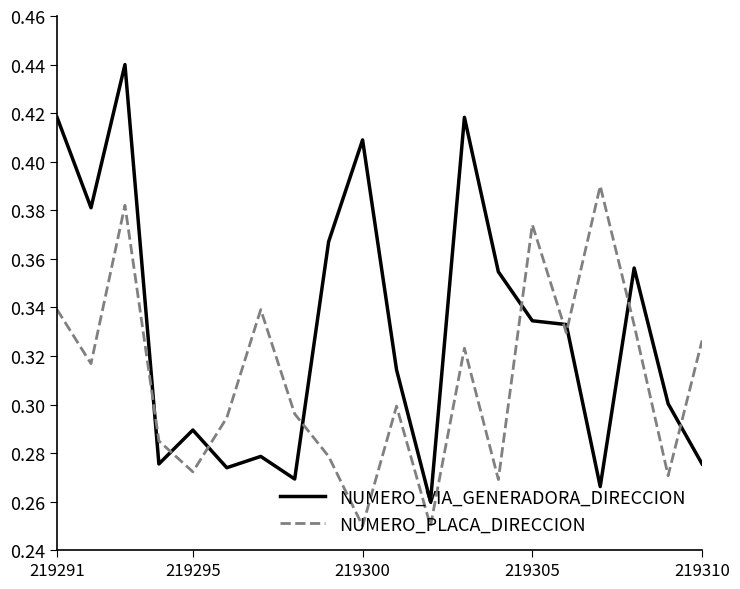

What are all the series names shown in the legend?

NUMERO_VIA_GENERADORA_DIRECCION, NUMERO_PLACA_DIRECCION